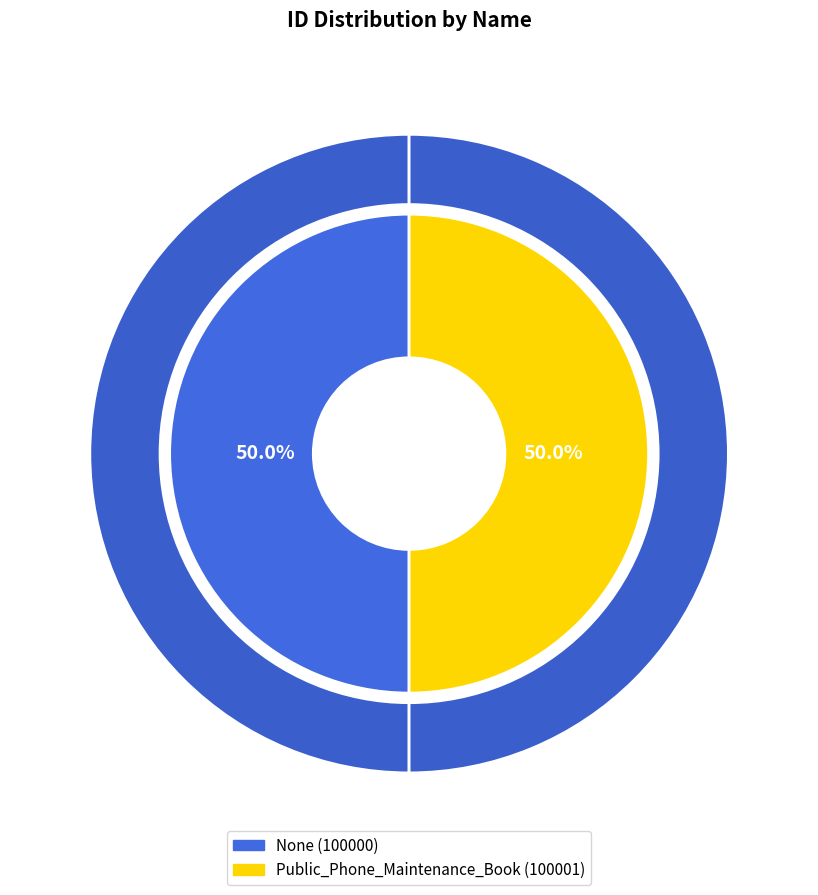

Between Public_Phone_Maintenance_Book and None, which is larger?

Public_Phone_Maintenance_Book